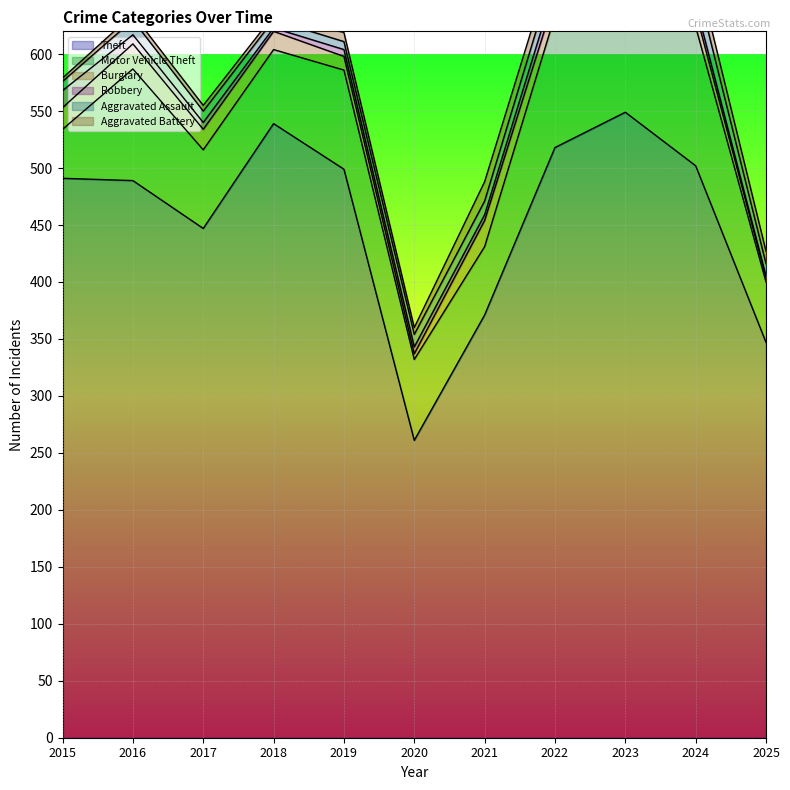

Is it true that Aggravated Assault equals 7 at 2019?

True